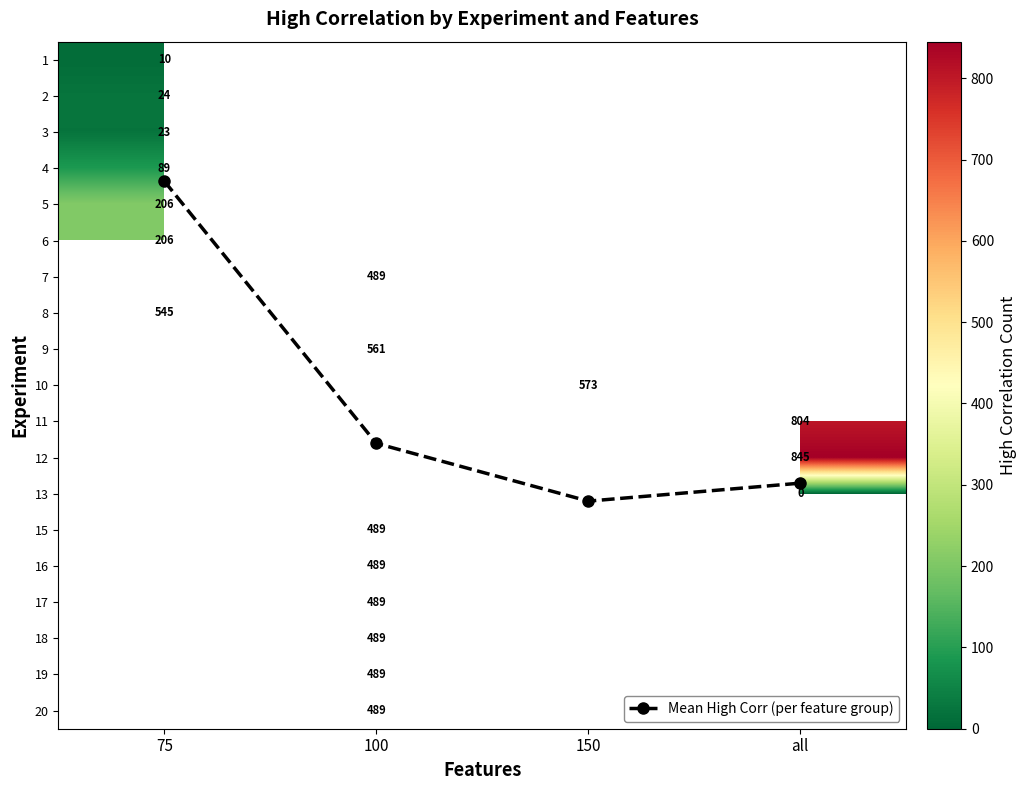

What is the minimum value for 6?

206.0